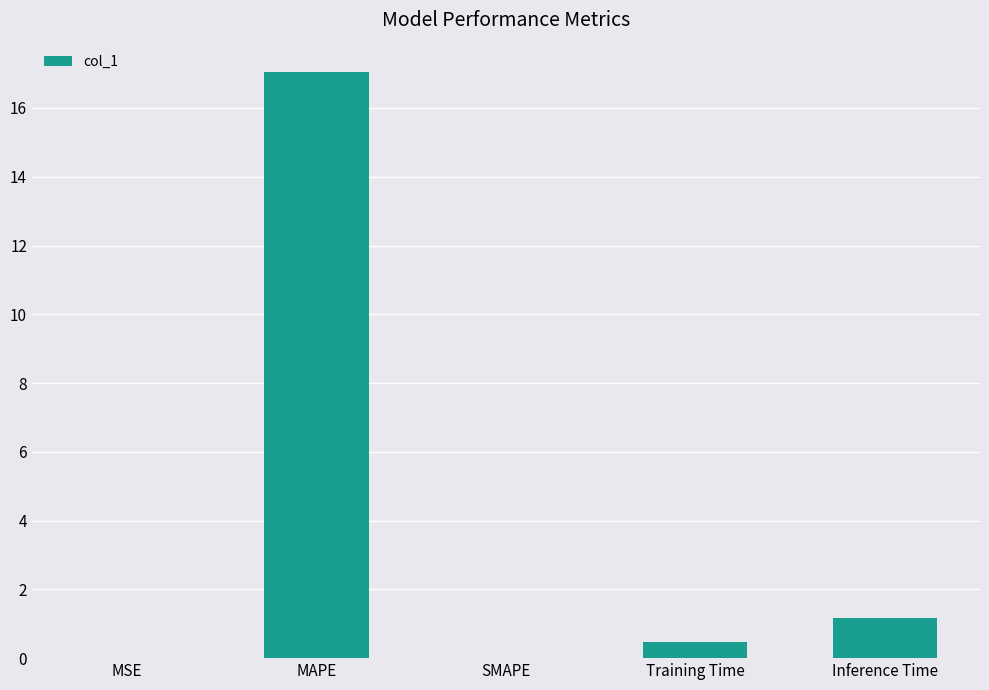

What is the ratio of the value at MAPE to the value at Inference Time?

14.7